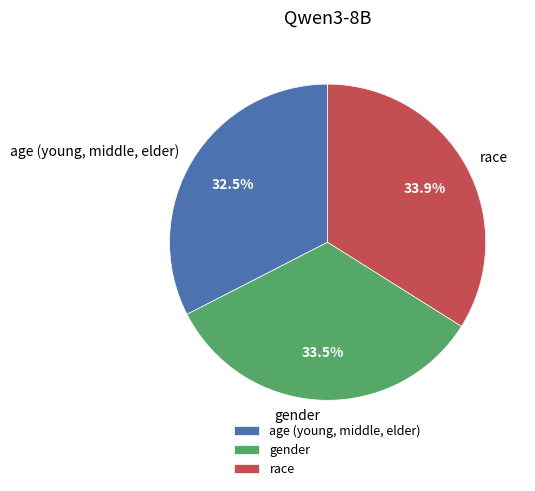

Do age (young, middle, elder) and race together represent more than half of the pie?

Yes